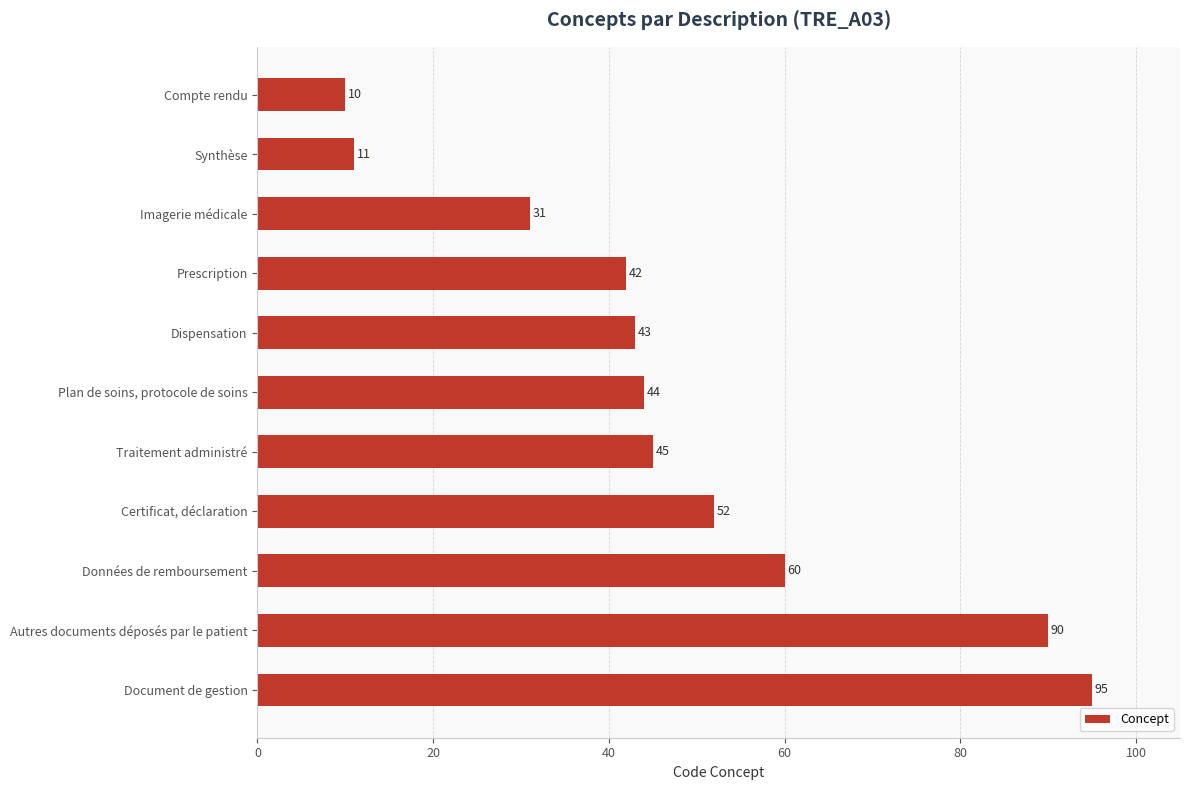

What is the smallest value displayed?

10